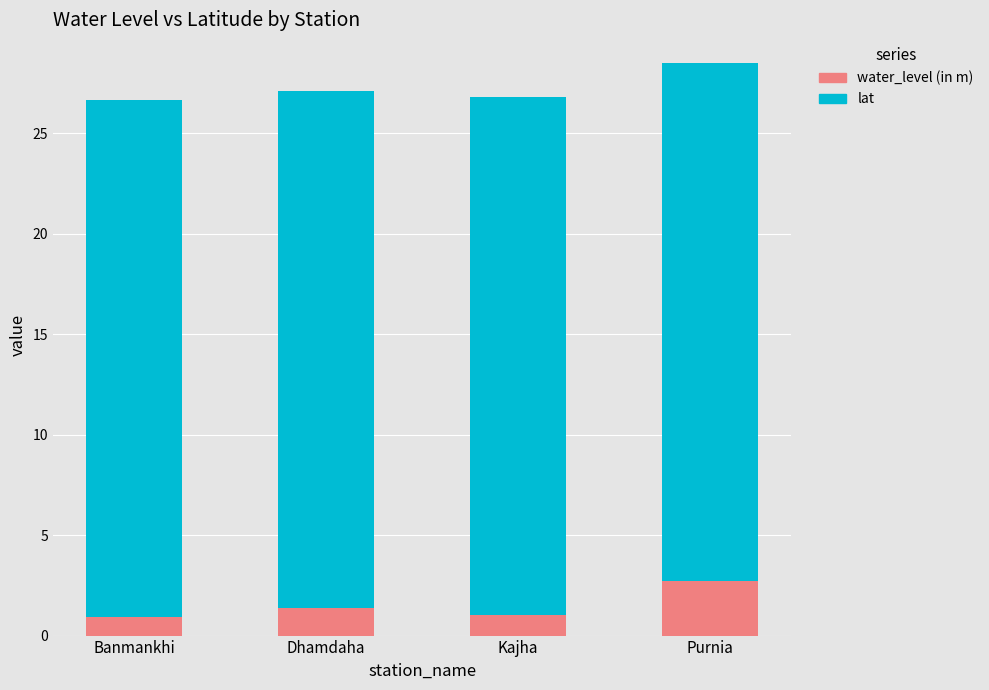

True or false: water_level (in m) has a value of 1.5 at Purnia.

False